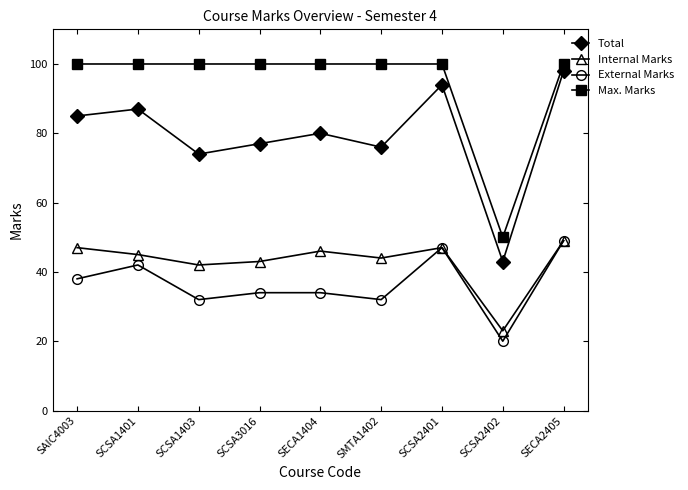

True or false: Total and External Marks intersect in this chart.

False